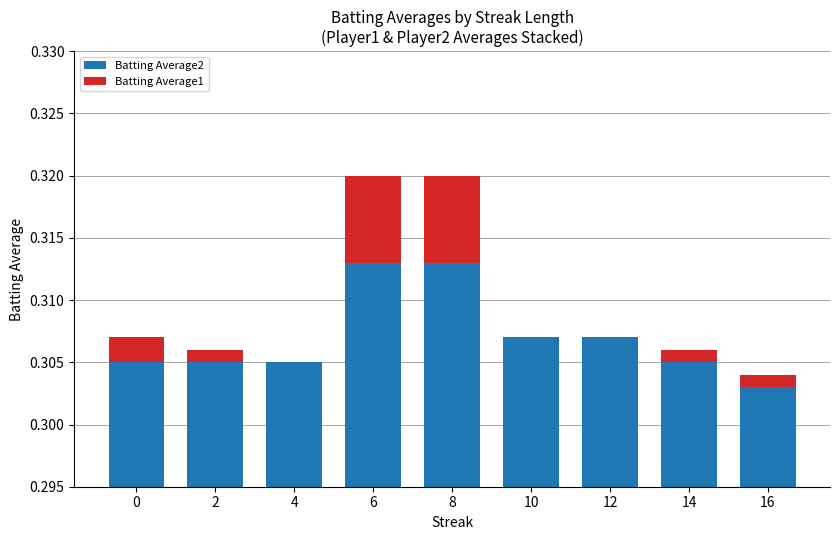

Which has a higher value, 12 or 0?

12